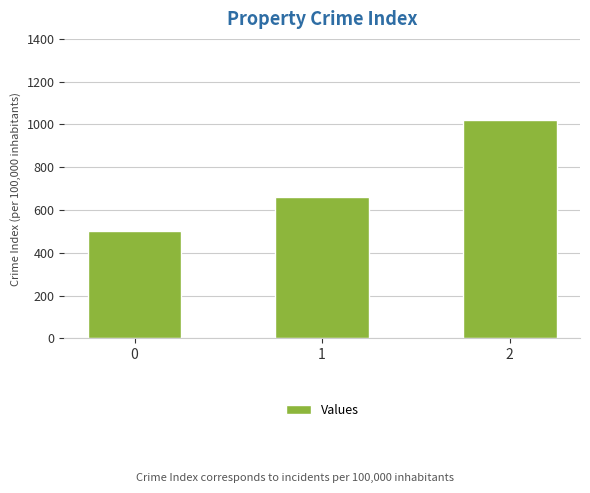

Rank the categories by value from lowest to highest.

0, 1, 2